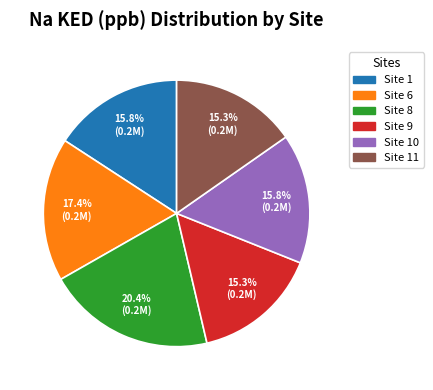

Does any single category account for the majority?

No